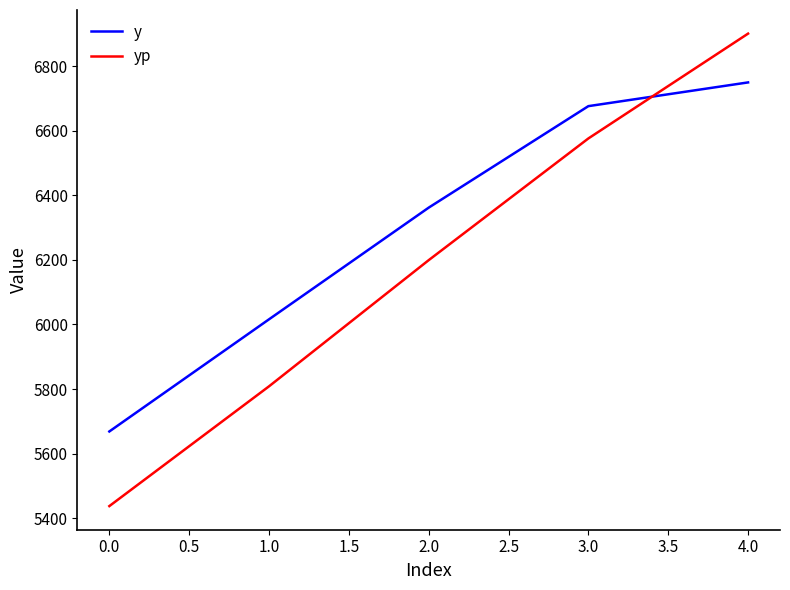

Read the yp value at 4.0.

6901.2